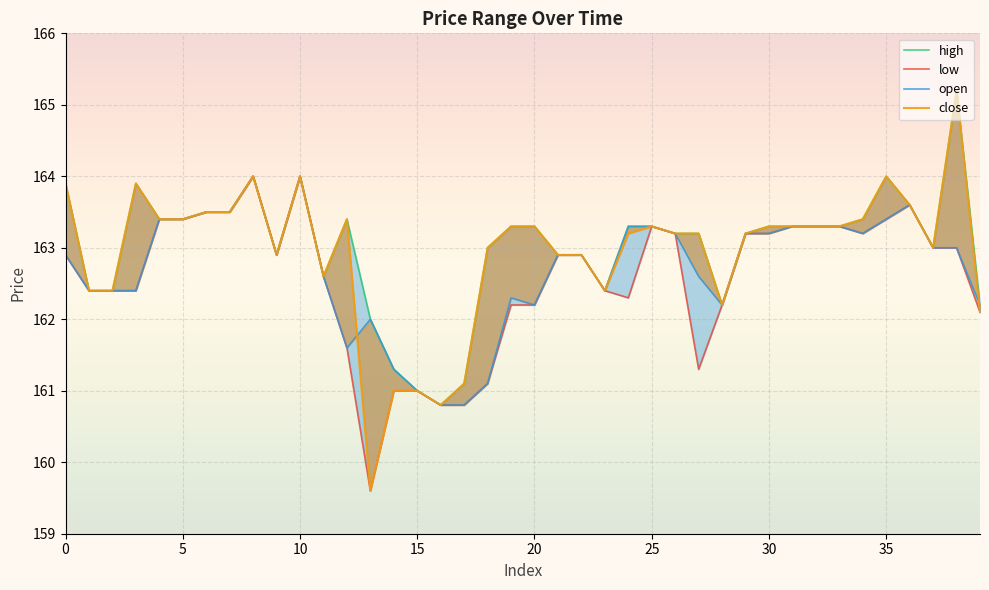

What is the label of the 9th point from the right?

31